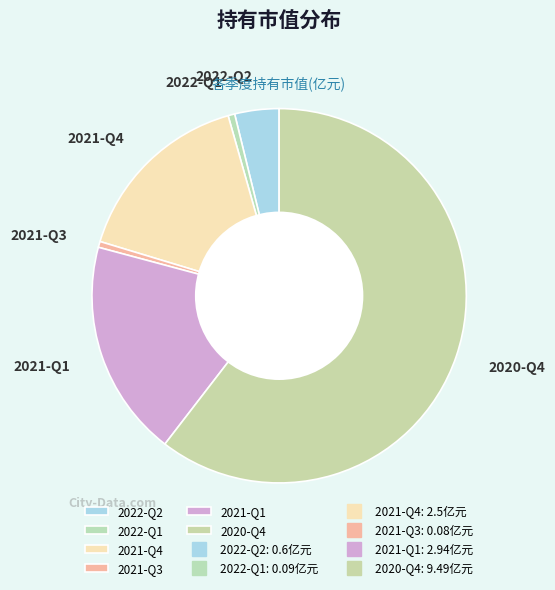

Which category has the biggest portion of the pie?

2020-Q4